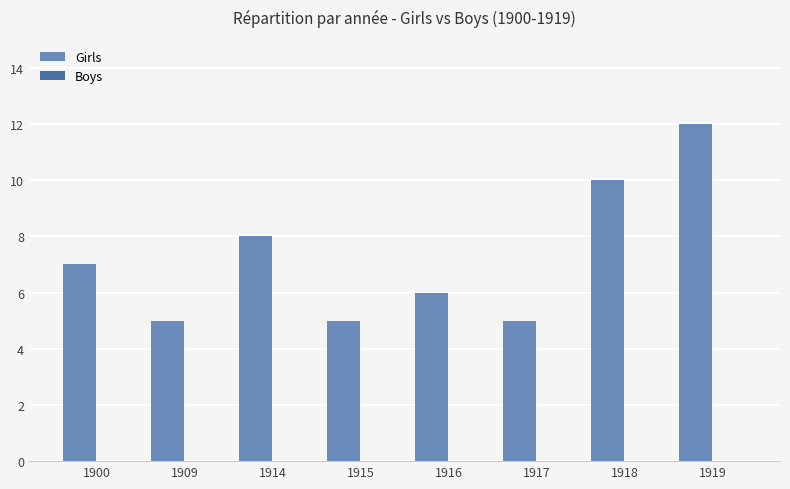

What is the value of the 3rd bar from the left?

8